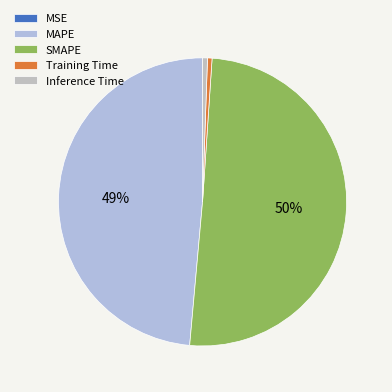

Rank the categories by value from highest to lowest.

SMAPE, MAPE, Inference Time, Training Time, MSE